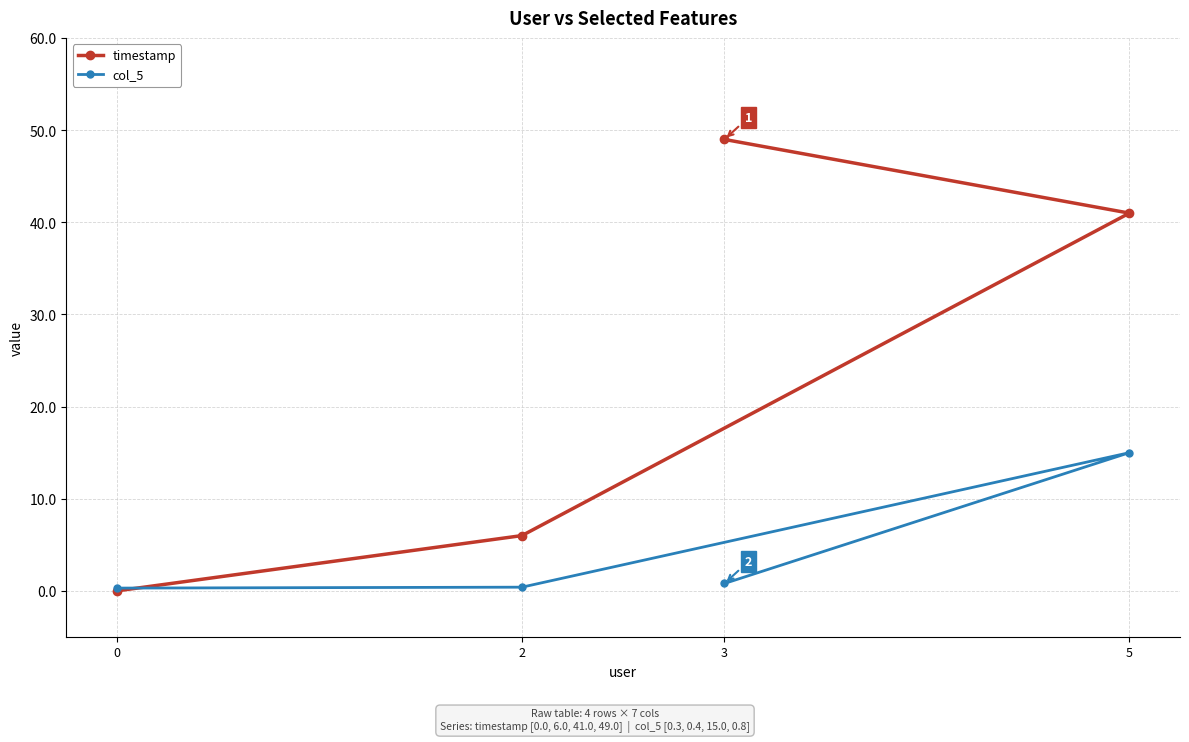

Between 2 and 5, which is larger?

5